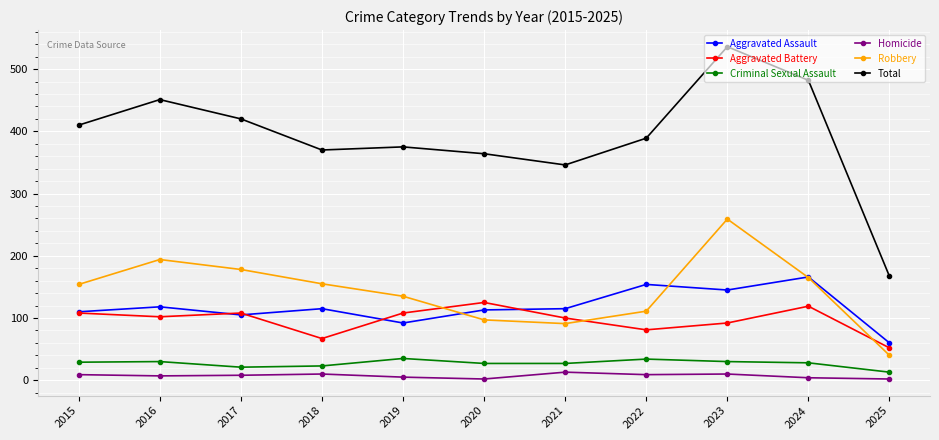

How many lines are shown in the chart?

6